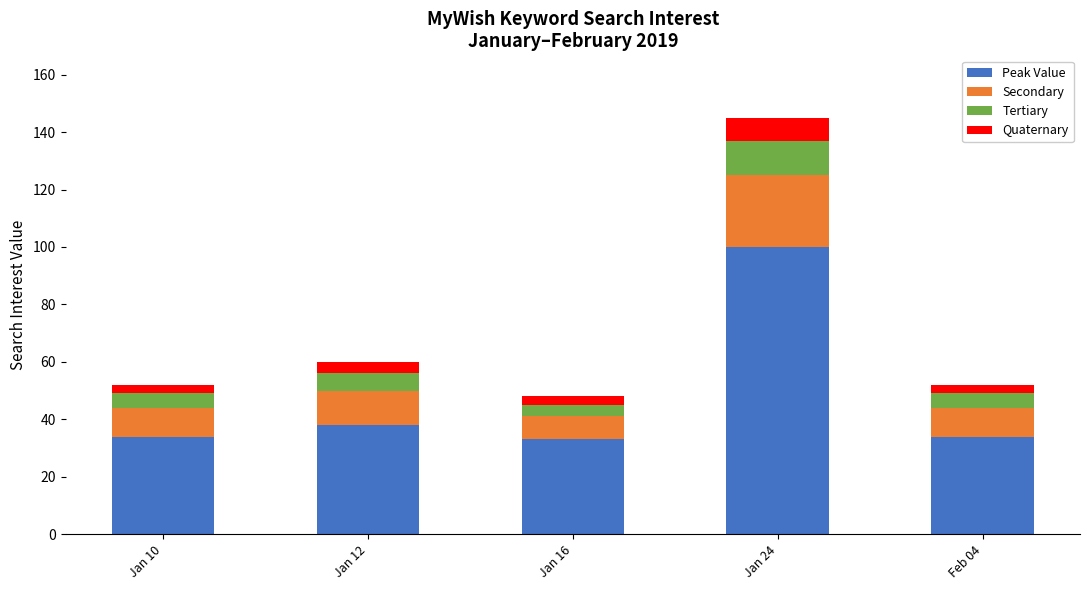

What is the maximum value for Peak Value?

100